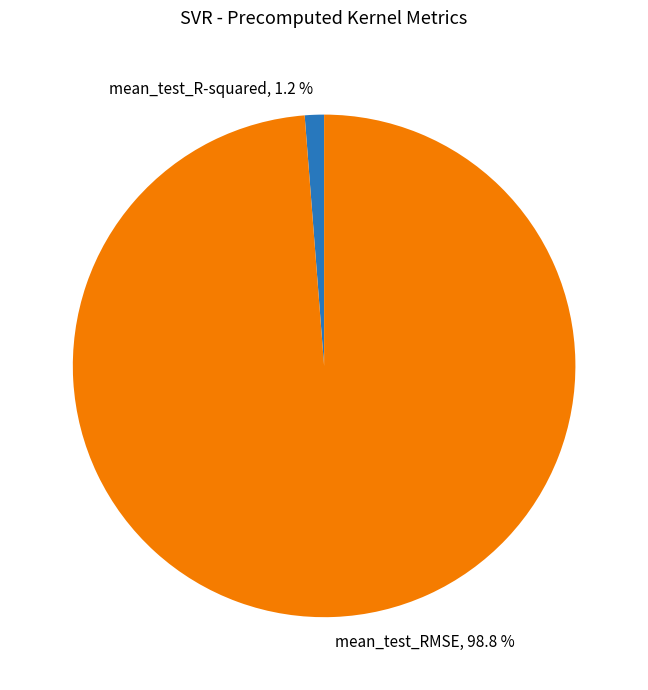

To the nearest percent, what is the difference between the mean_test_R-squared and mean_test_RMSE slice percentages?

98%